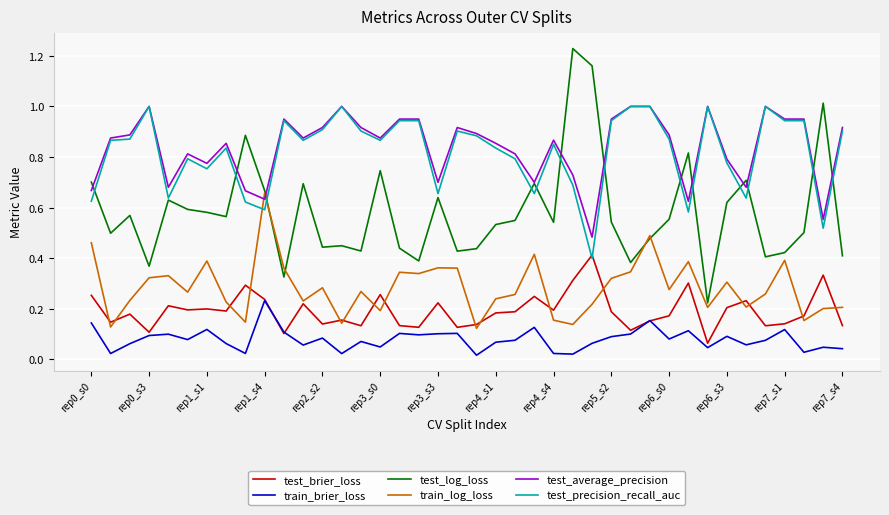

Which series has the largest range (max minus min)?

test_log_loss